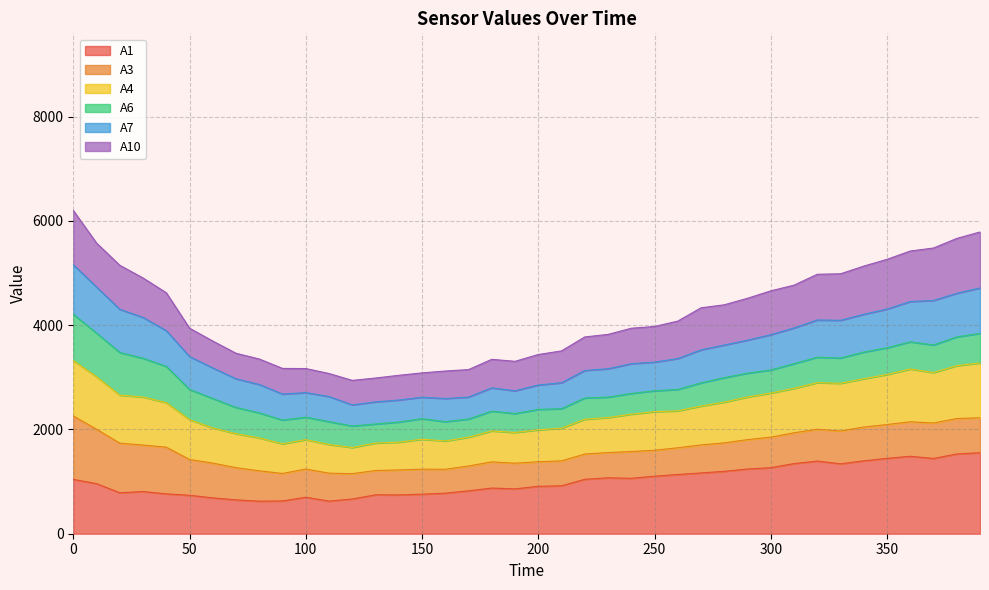

Does the chart have visible grid lines?

Yes